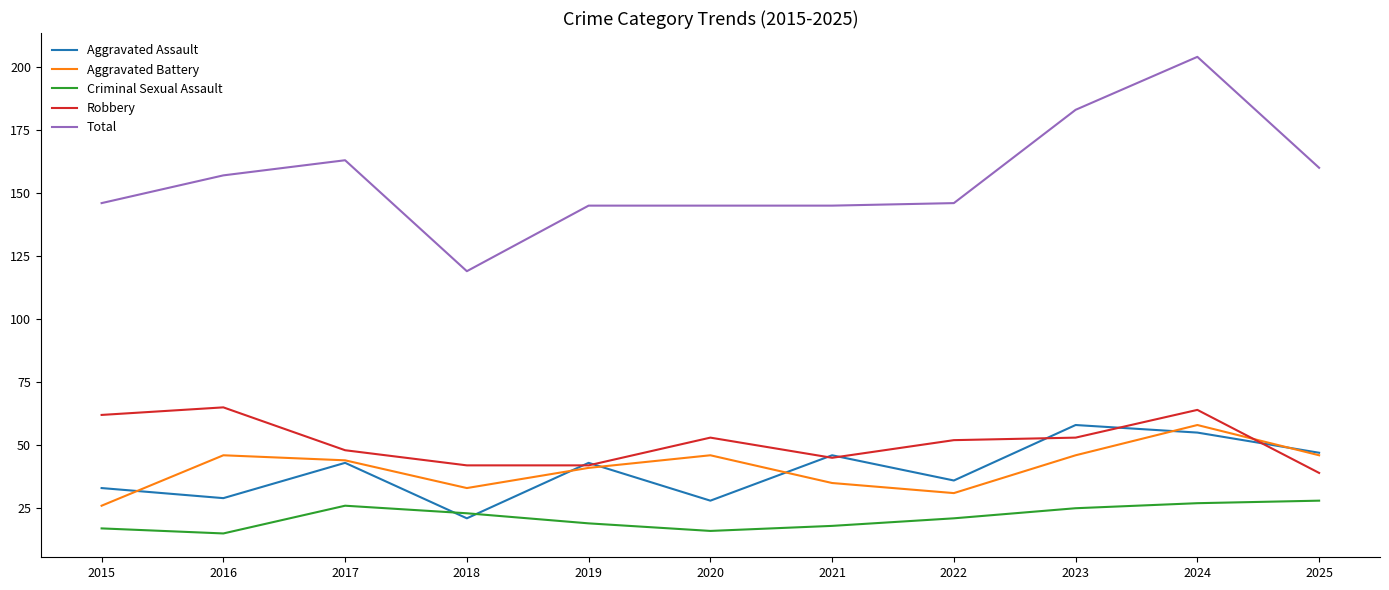

What is the difference between the Criminal Sexual Assault values at 2024 and 2025?

1